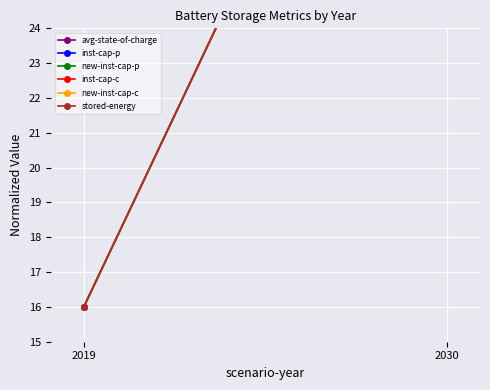

Is it true that new-inst-cap-p equals 16 at 2030?

False